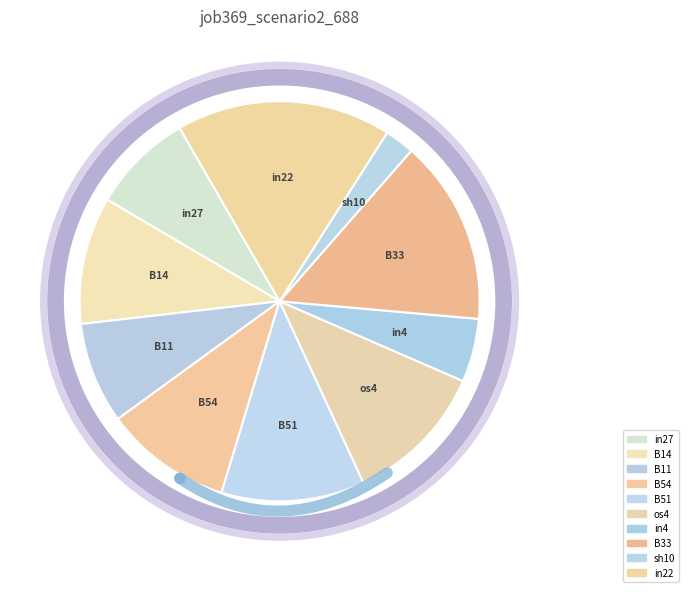

To the nearest percent, what portion does sh10 represent?

2%